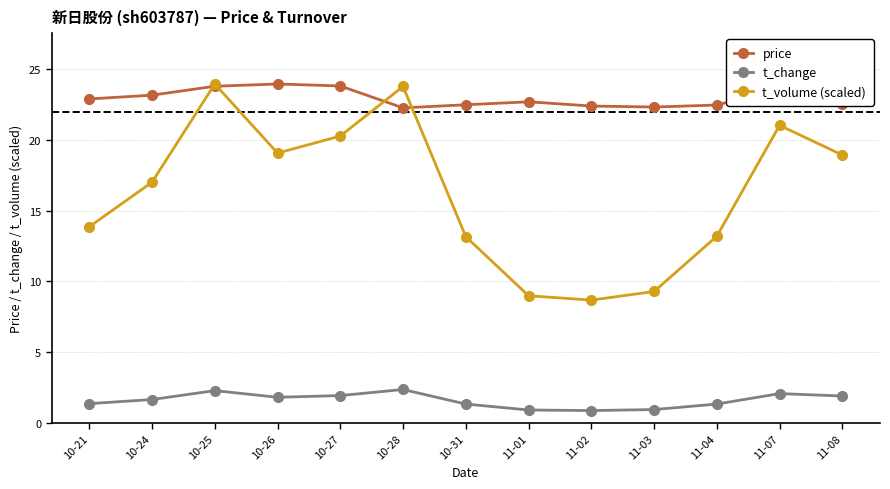

True or false: t_volume (scaled) has more than 1 interior local peaks.

True